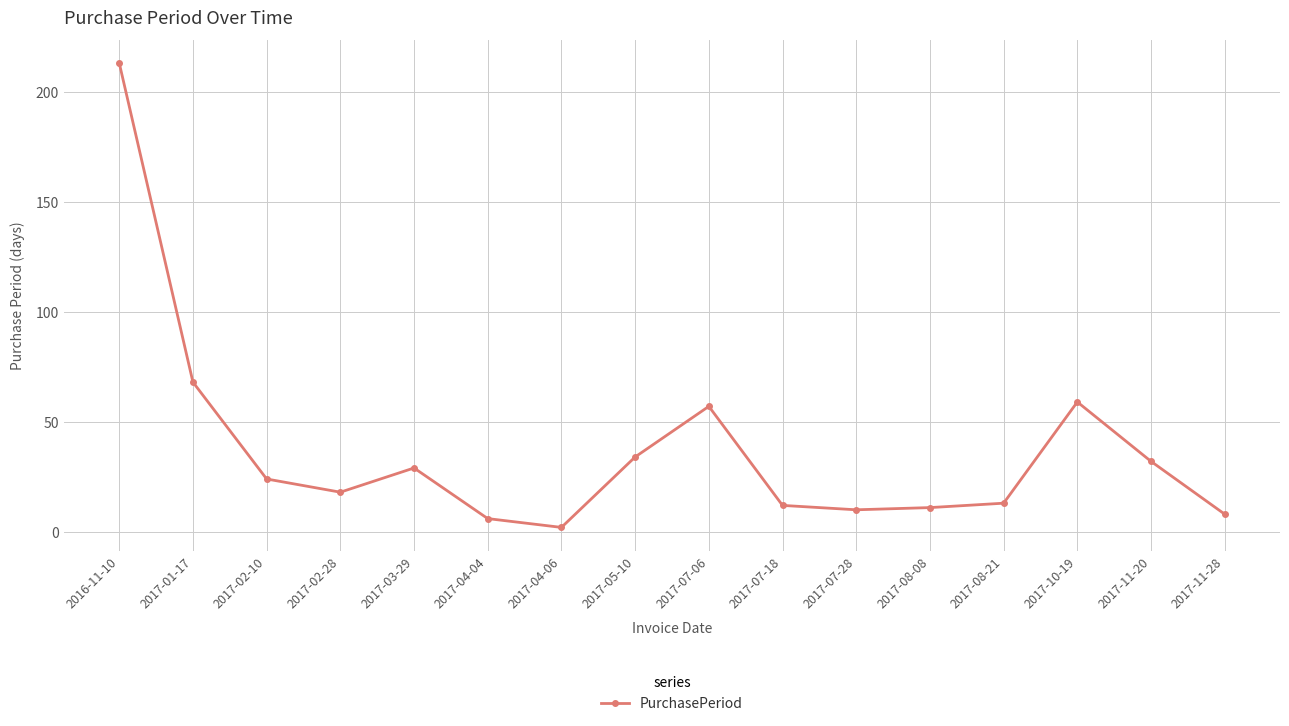

What is the difference between the maximum and minimum values?

211